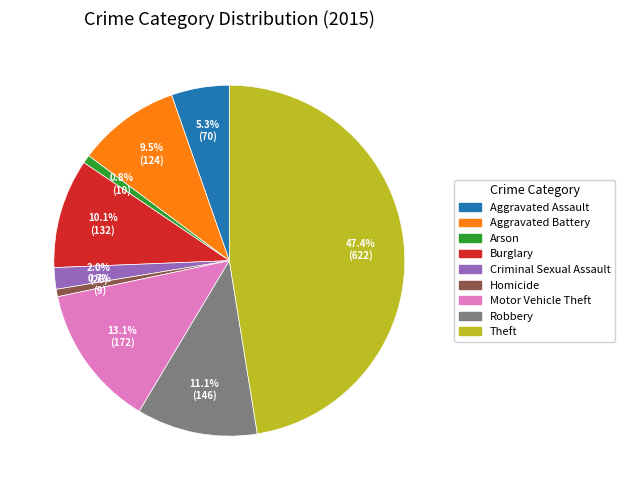

Combined, what portion of the pie is Homicide and Robbery?

11.8%